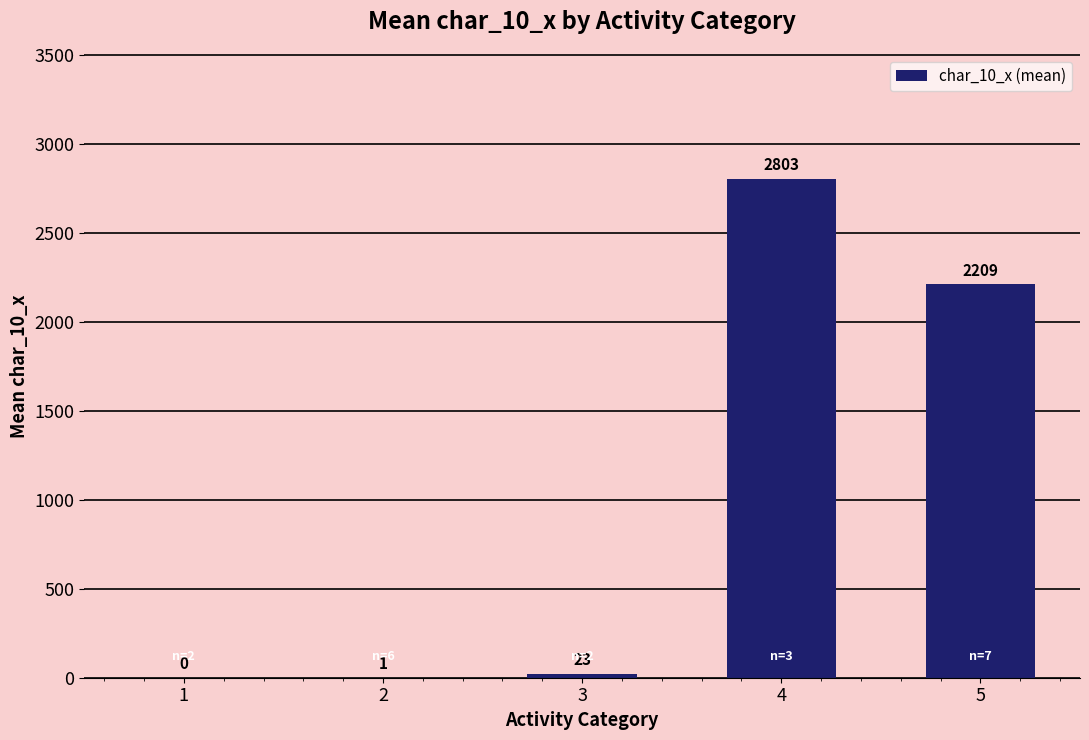

At which label is the value closest to 1401?

5